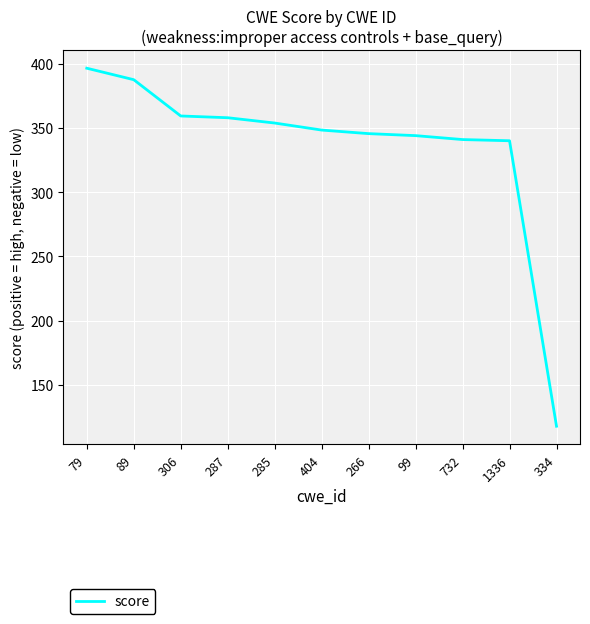

Does the chart have visible grid lines?

Yes